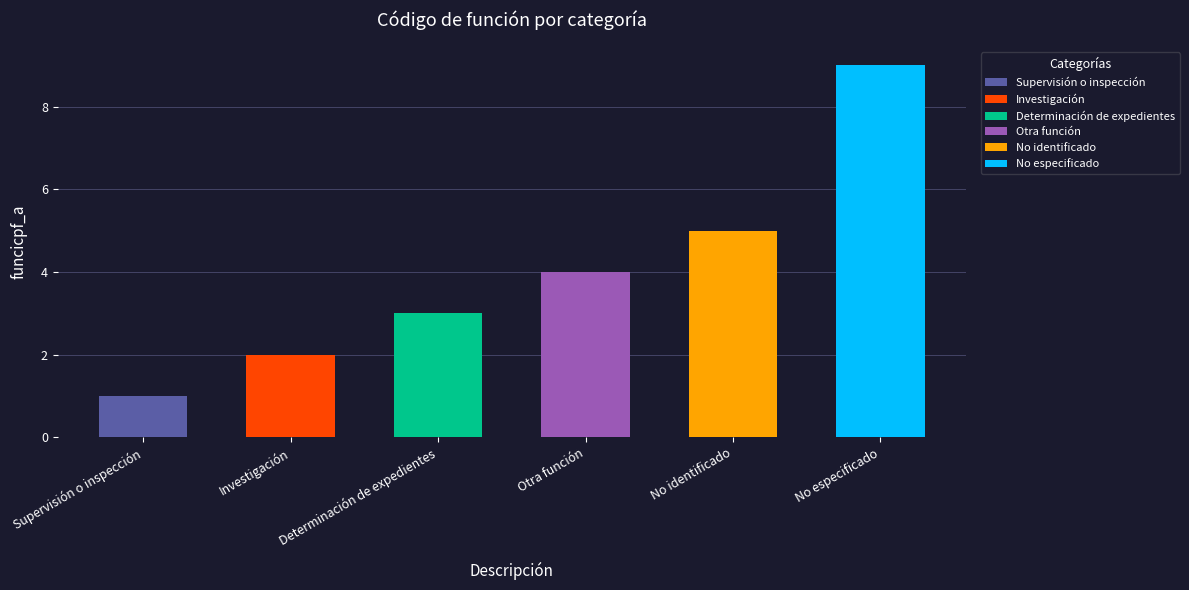

Which has a higher value, Otra función or No identificado?

No identificado